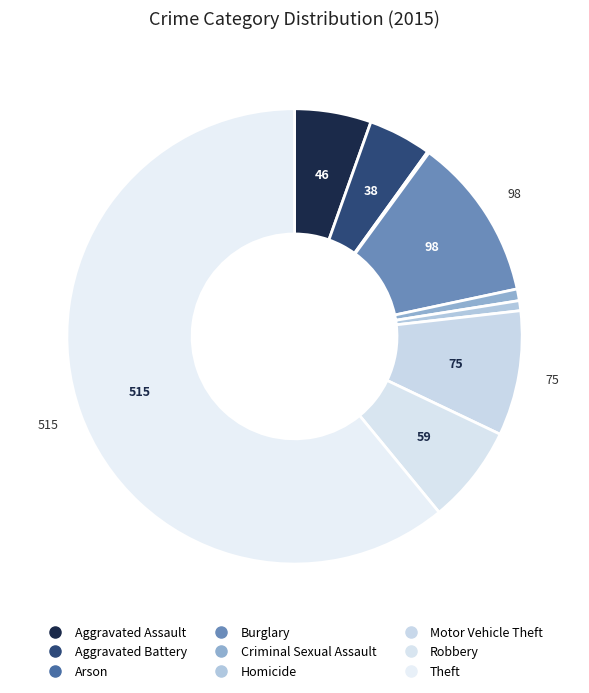

Which category has the biggest portion of the pie?

Theft